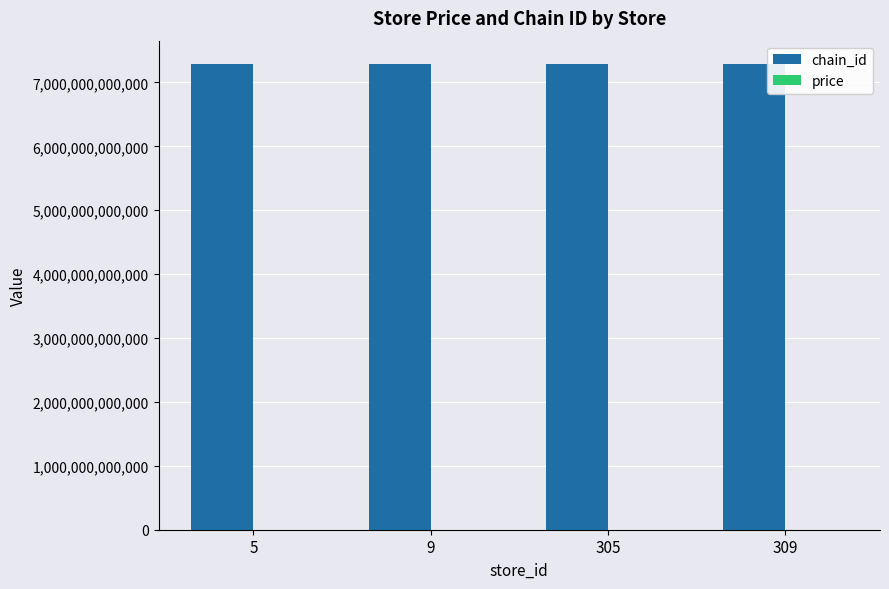

Which series has the largest total across all categories?

chain_id